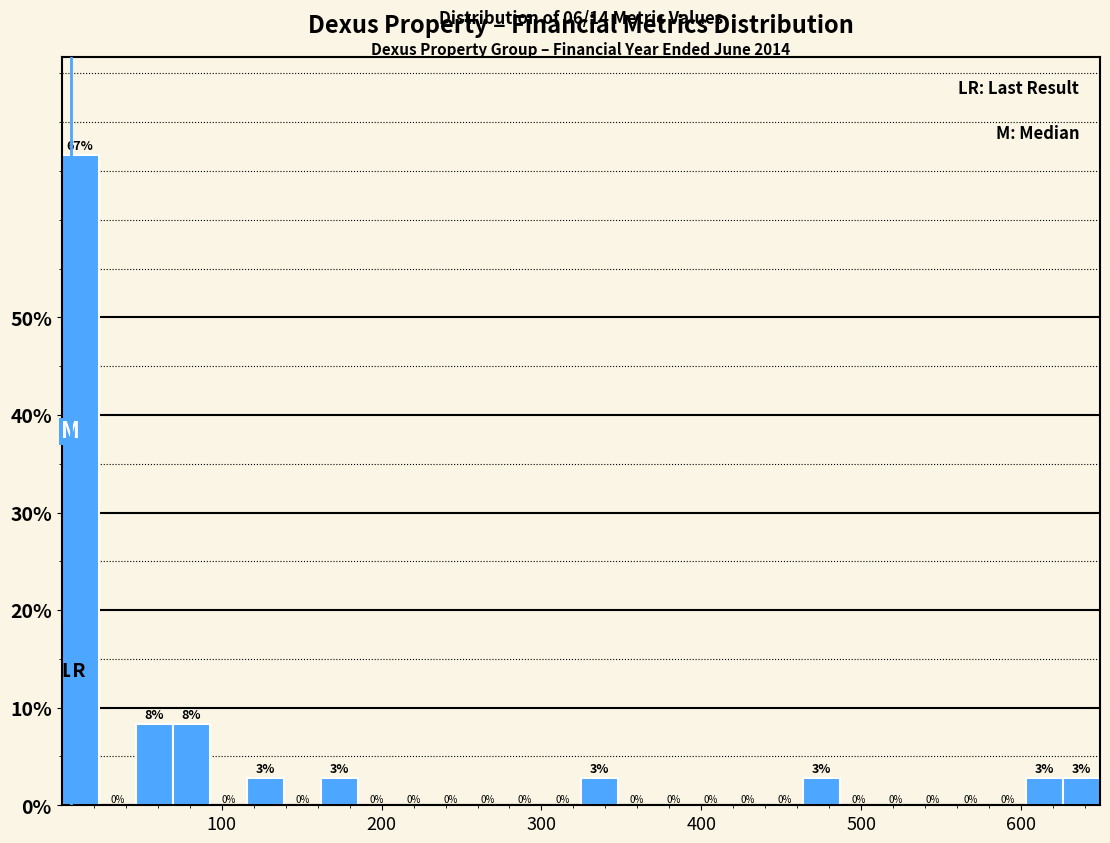

Read against the x-axis, roughly where is the centre of the tallest bar?

10